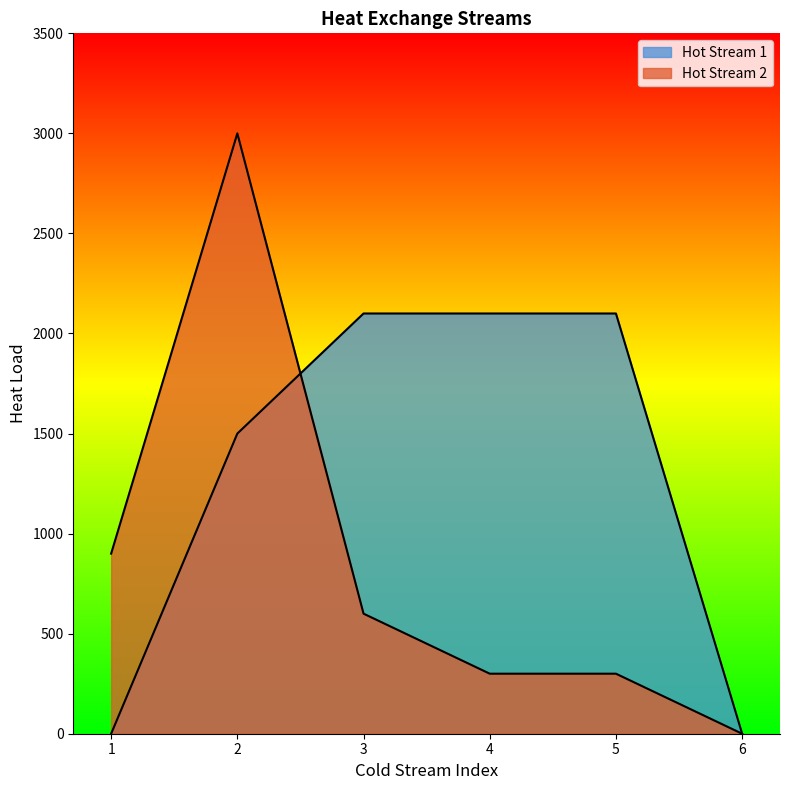

How many data points in Hot Stream 2 are less than 600?

3